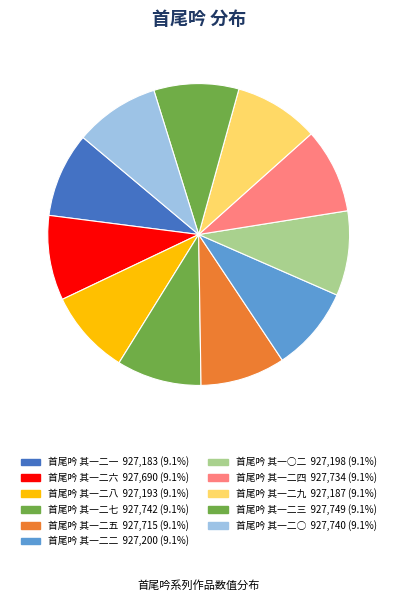

Rank the categories by value from lowest to highest.

首尾吟 其一二一, 首尾吟 其一二九, 首尾吟 其一二八, 首尾吟 其一○二, 首尾吟 其一二二, 首尾吟 其一二六, 首尾吟 其一二五, 首尾吟 其一二四, 首尾吟 其一二○, 首尾吟 其一二七, 首尾吟 其一二三